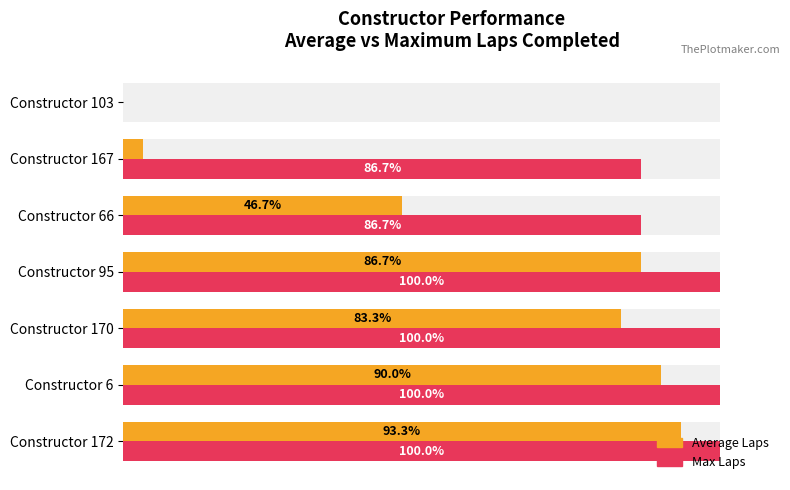

Reading left to right, list all the values displayed in this chart.

Average Laps %: 93.3	90.0	83.3	86.7	46.7	3.3	0.0
Max Laps %: 100.0	100.0	100.0	100.0	86.7	86.7	0.0